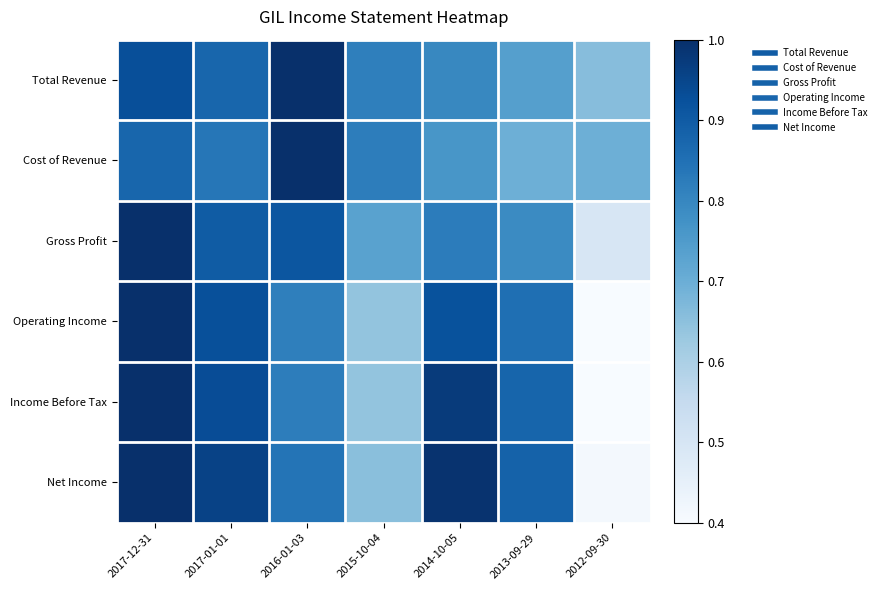

What is the difference between the highest and lowest values at 2013-09-29?

0.2